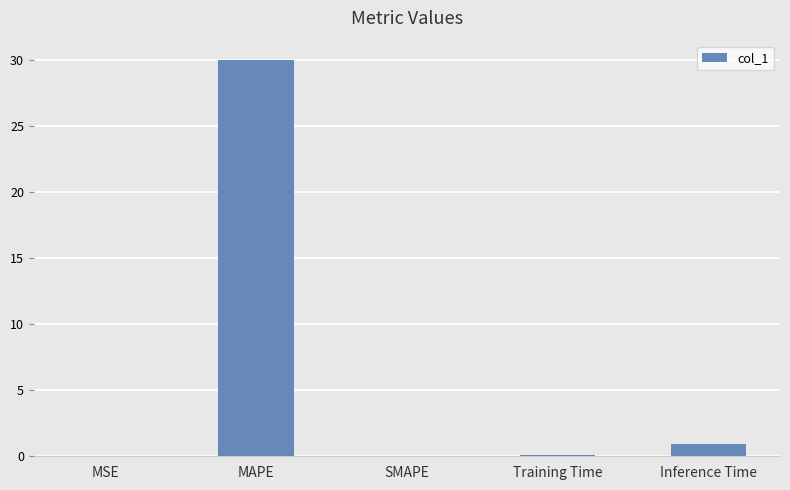

What is the change in value from SMAPE to Inference Time?

+0.9